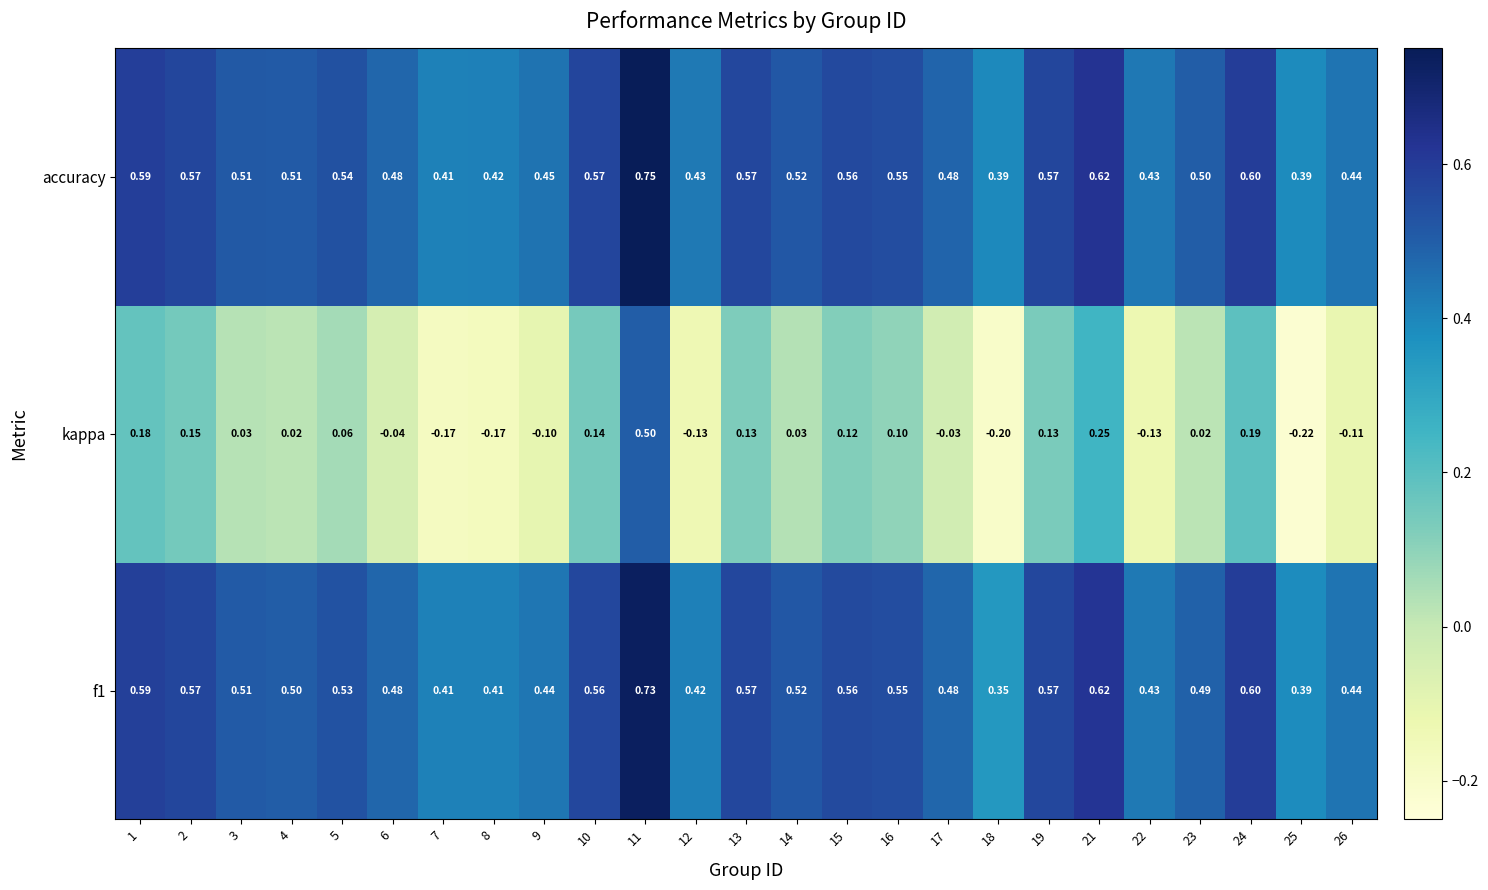

Which series has the largest total across all categories?

accuracy